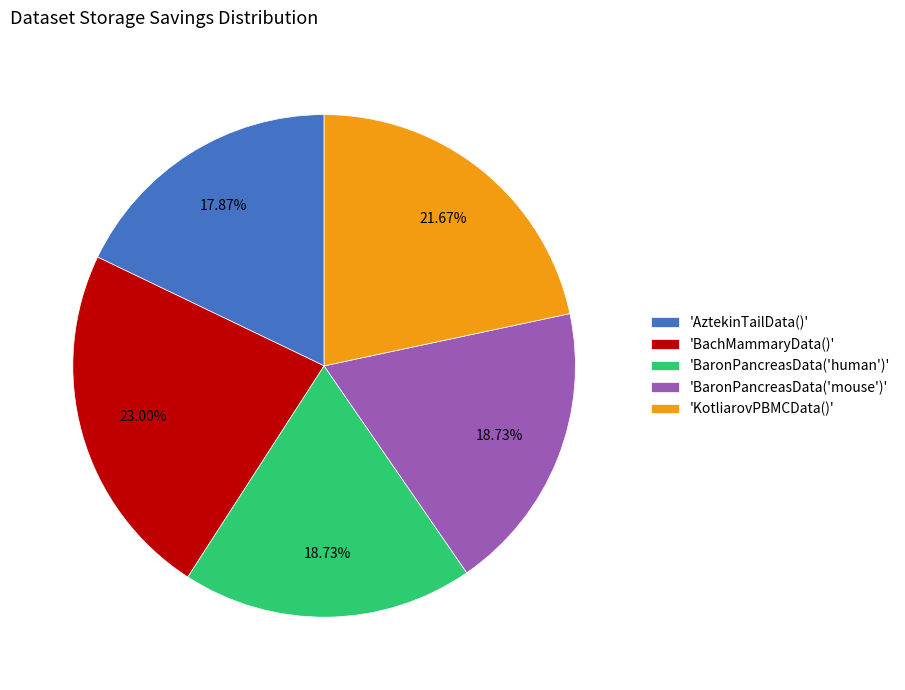

Approximately how many times larger is the value at 'BaronPancreasData('human')' compared to 'AztekinTailData()'?

1.0